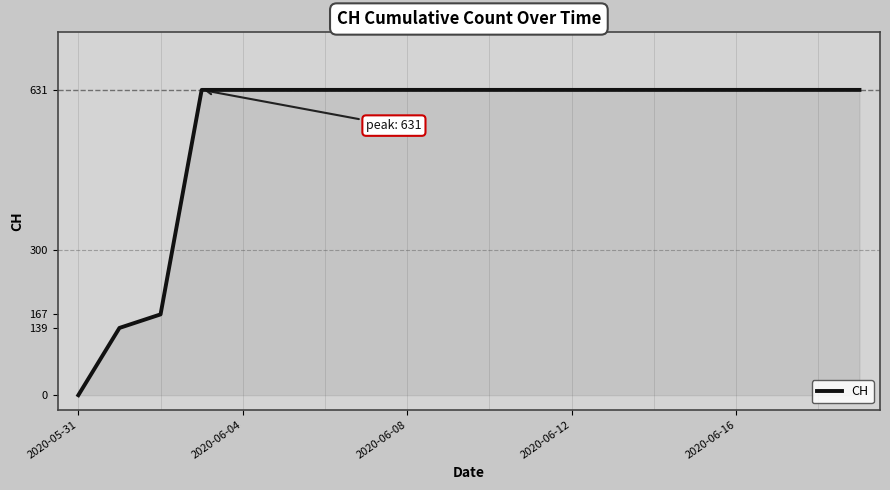

What is the difference between the maximum and minimum values?

631